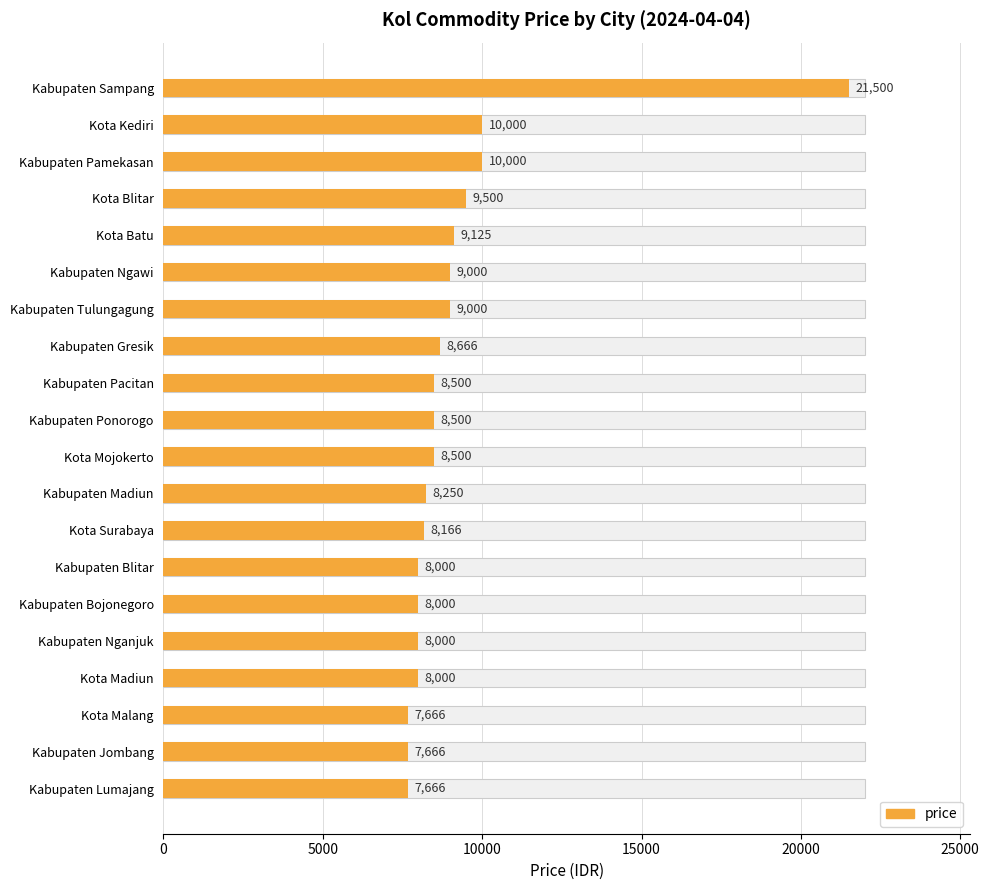

Rank the categories by value from highest to lowest.

Kabupaten Sampang, Kota Kediri, Kabupaten Pamekasan, Kota Blitar, Kota Batu, Kabupaten Ngawi, Kabupaten Tulungagung, Kabupaten Gresik, Kabupaten Pacitan, Kabupaten Ponorogo, Kota Mojokerto, Kabupaten Madiun, Kota Surabaya, Kabupaten Blitar, Kabupaten Bojonegoro, Kabupaten Nganjuk, Kota Madiun, Kota Malang, Kabupaten Jombang, Kabupaten Lumajang